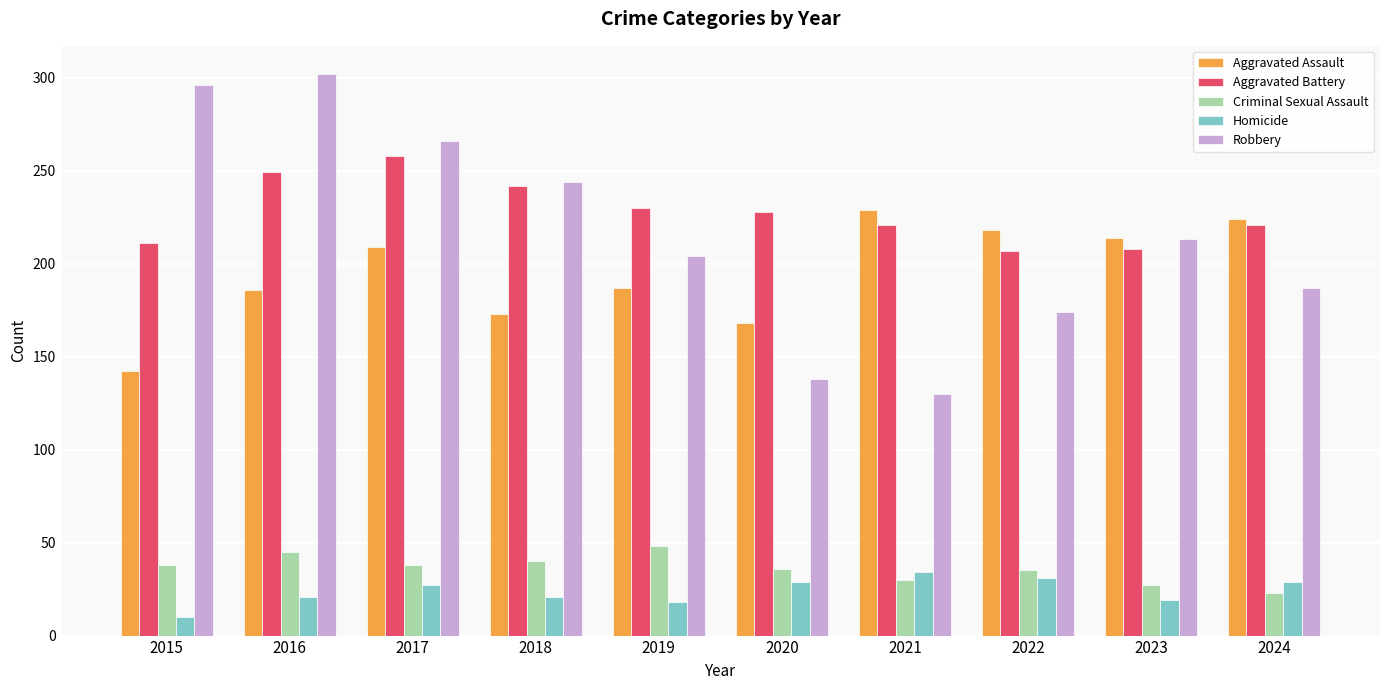

What value does the Criminal Sexual Assault series have at 2019, to the nearest 5?

50